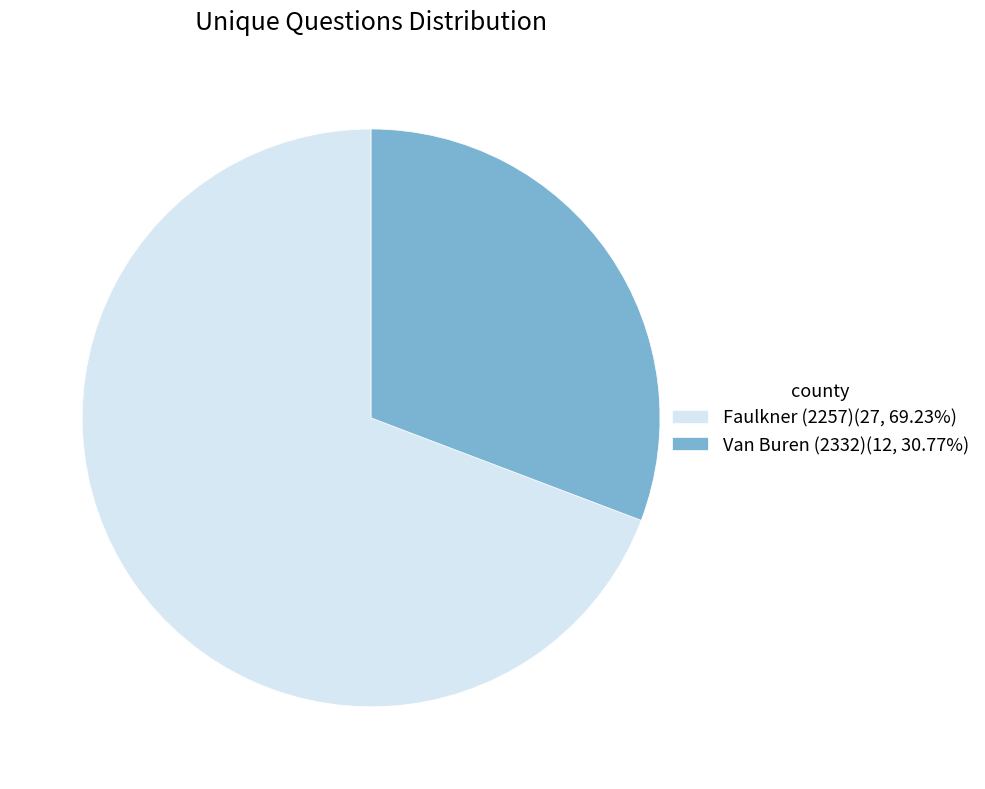

Approximately how many times larger is the value at Van Buren (2332) compared to Faulkner (2257)?

0.4